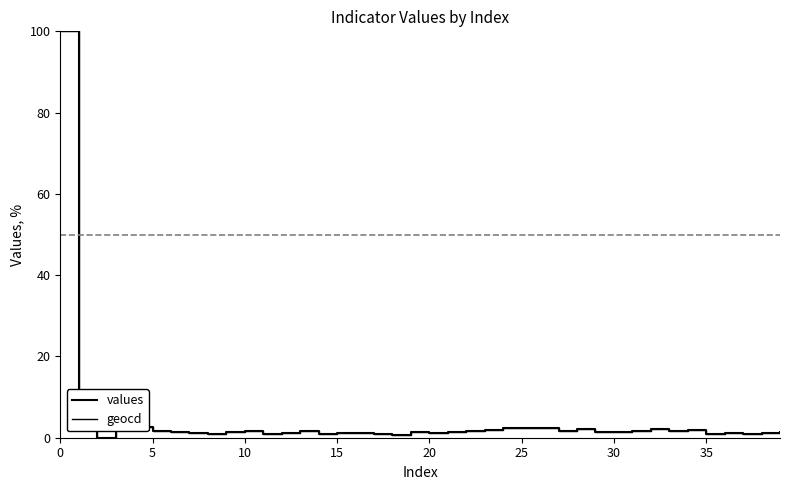

What is the label of the 8th point from the right?

32